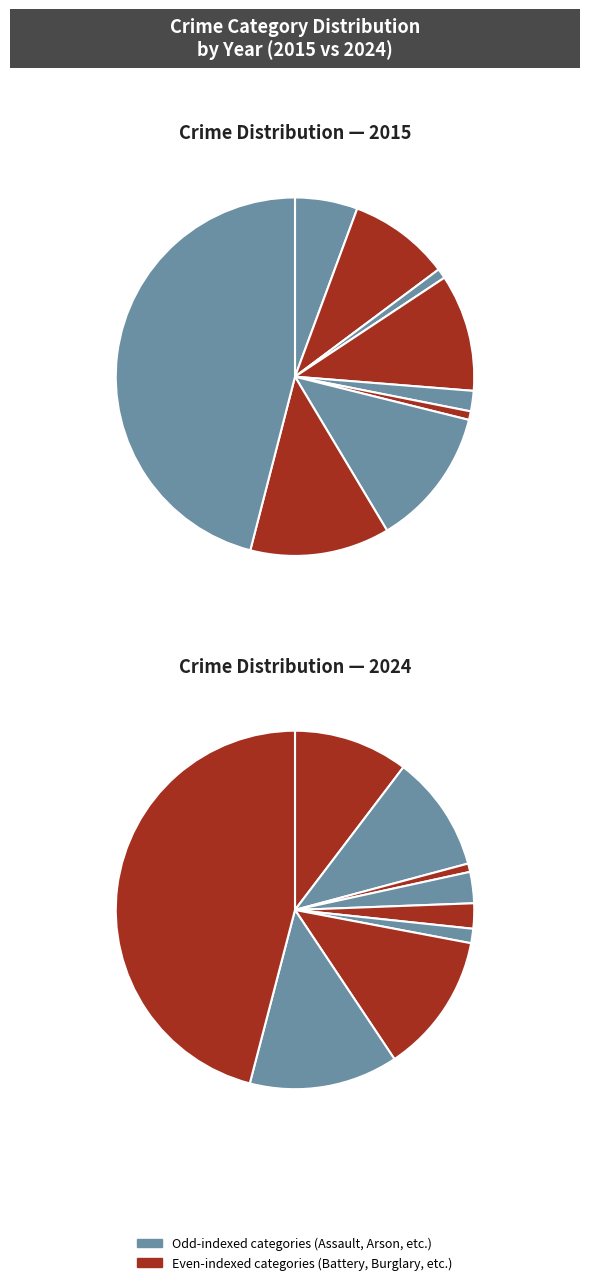

At 2, list the series in order from largest to smallest.

values_2015, values_2024